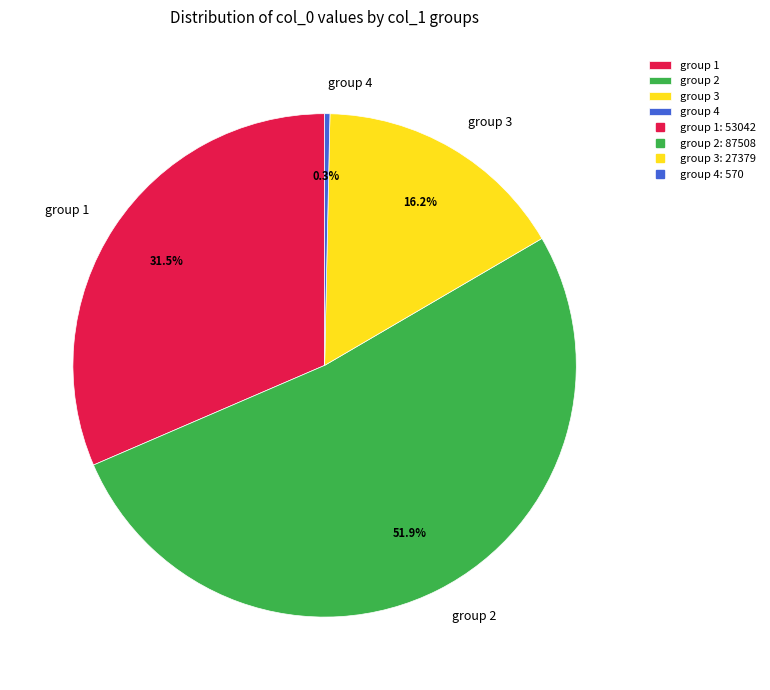

How many slices are in this pie chart?

4